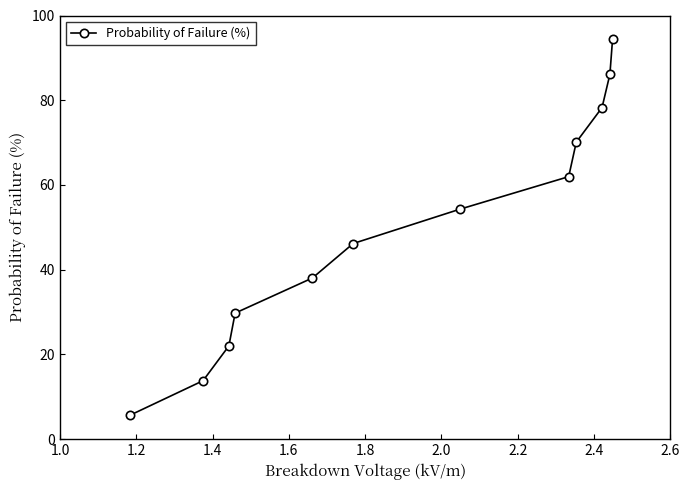

How many data points does each series have?

12